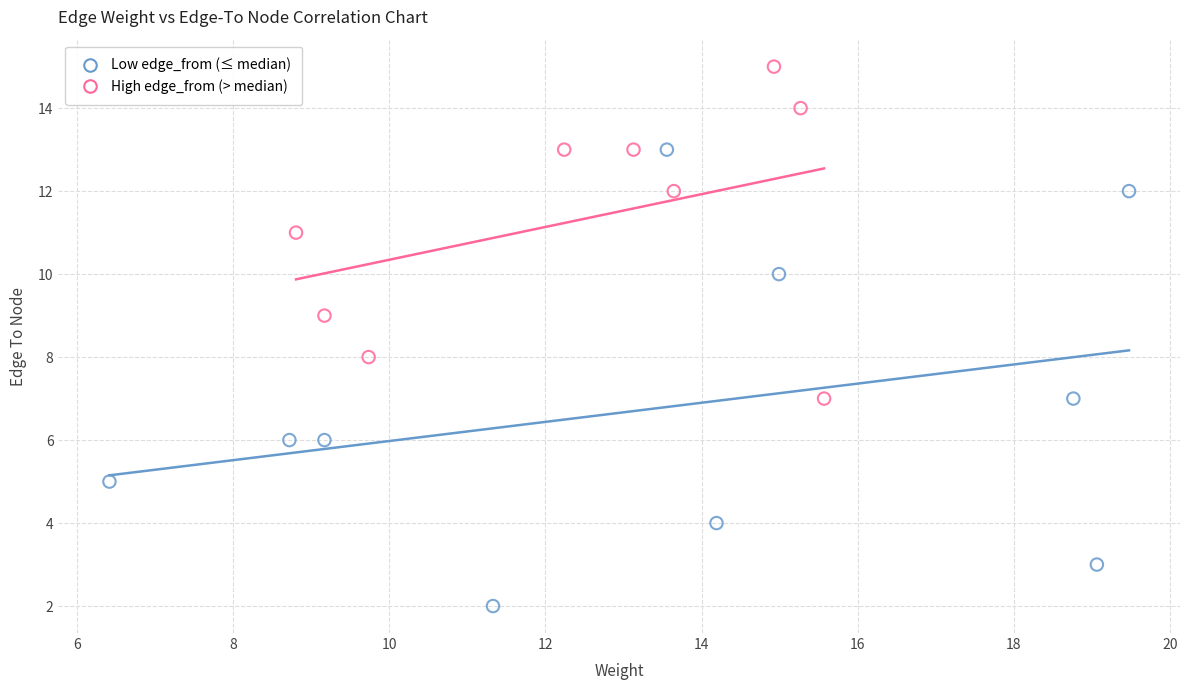

Which series contains the highest Y value?

High edge_from (> median)